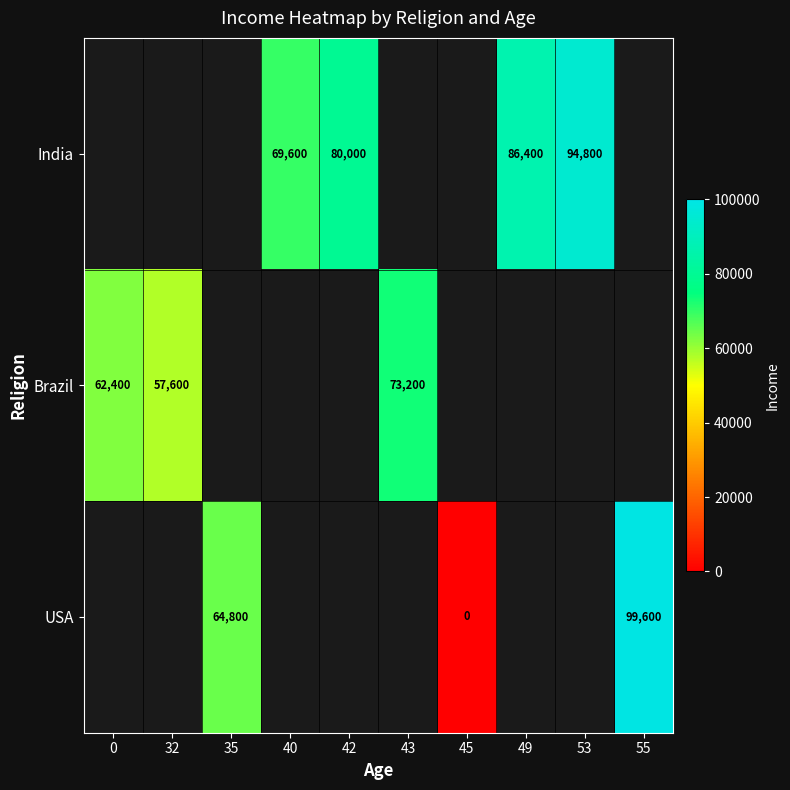

True or false: USA has a value of 64800 at 35.

True